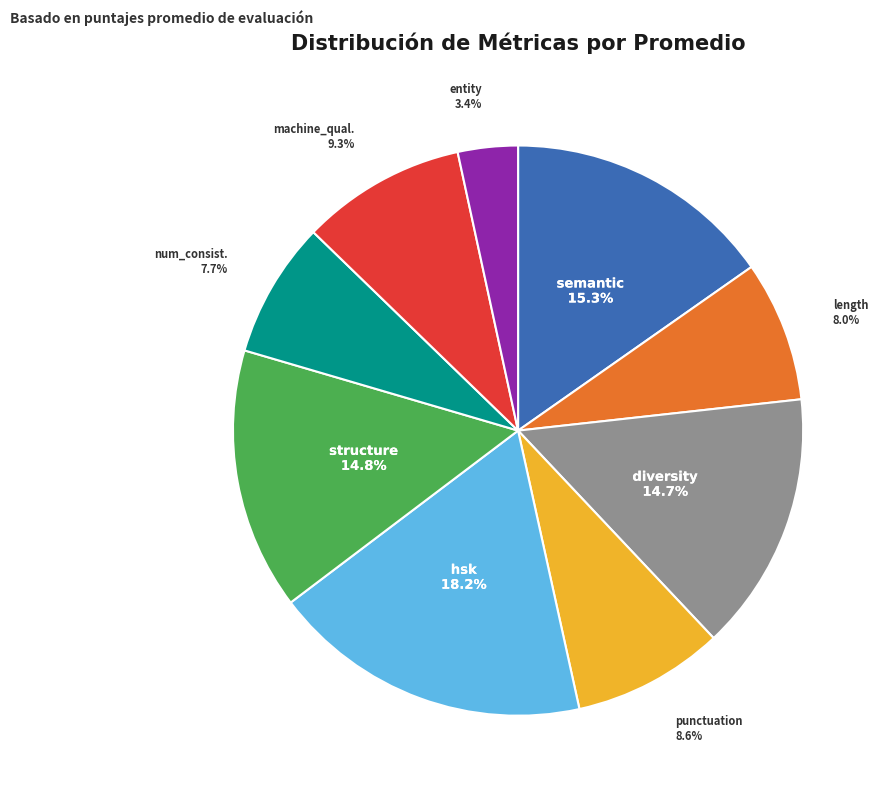

Is there a majority slice in this chart?

No